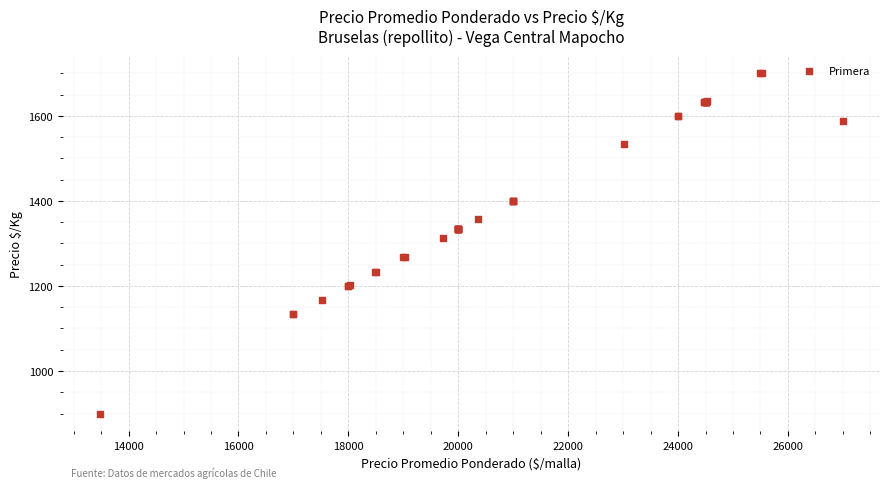

What Y value in the scatter plot is closest to 1300?

1314